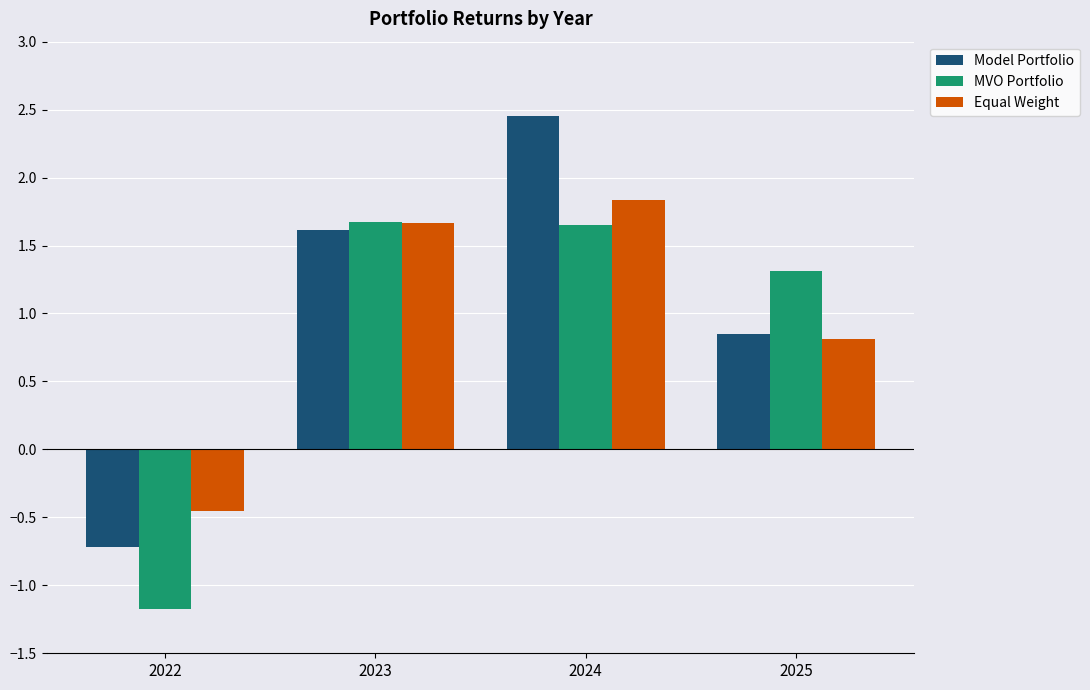

What are all the series names shown in the legend?

Model Portfolio, MVO Portfolio, Equal Weight